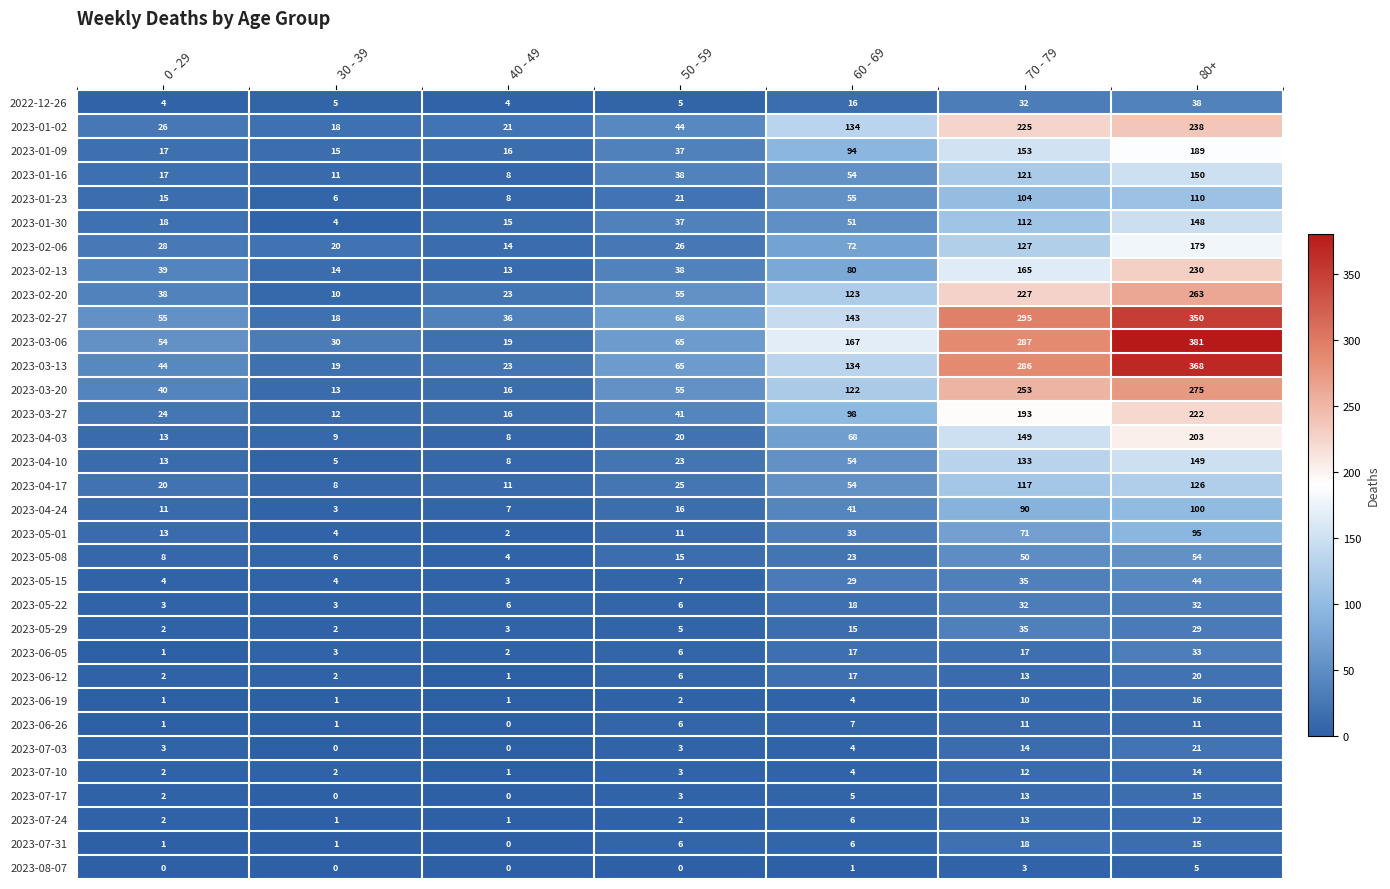

Which category has the highest value across all series?

80+